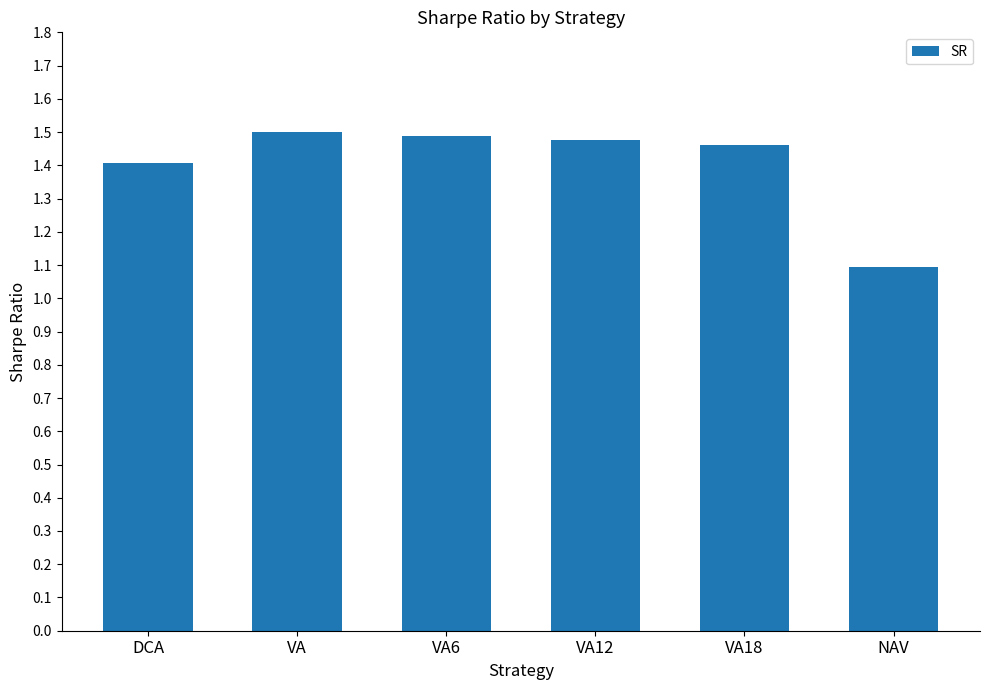

What is the label of the 3rd bar from the right?

VA12